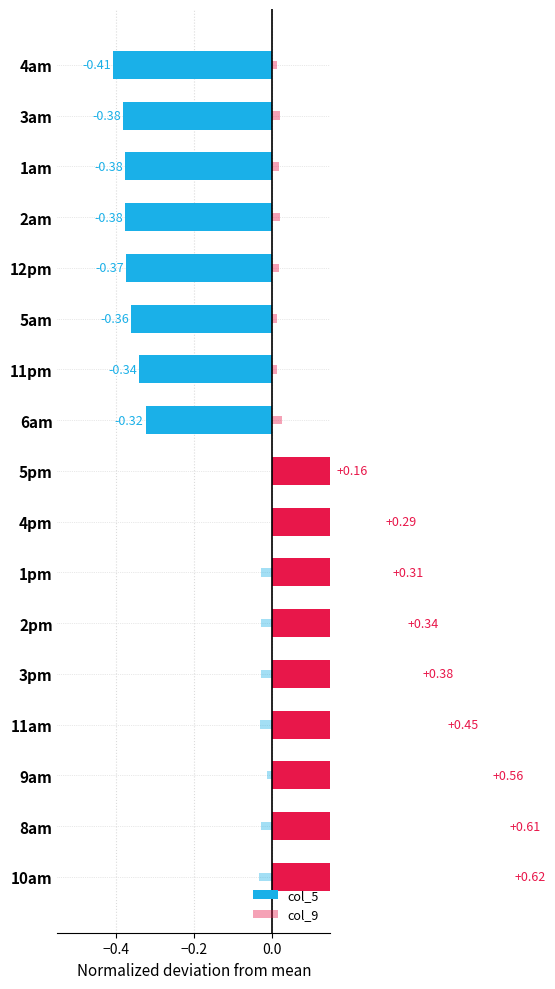

Is it true that col_9 equals 0.0 at 1am?

True